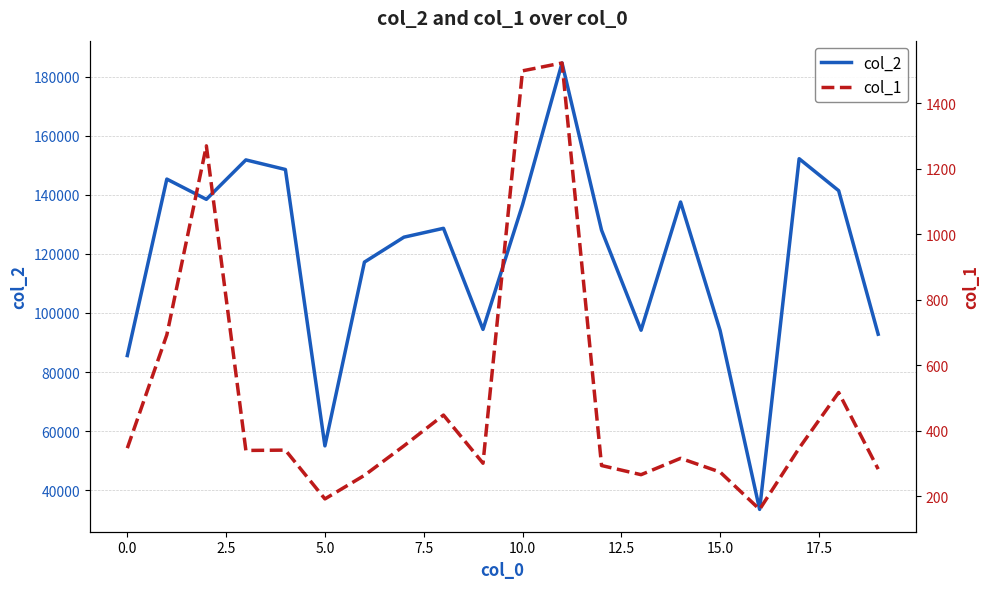

What is the lowest value of the col_2 series?

33482